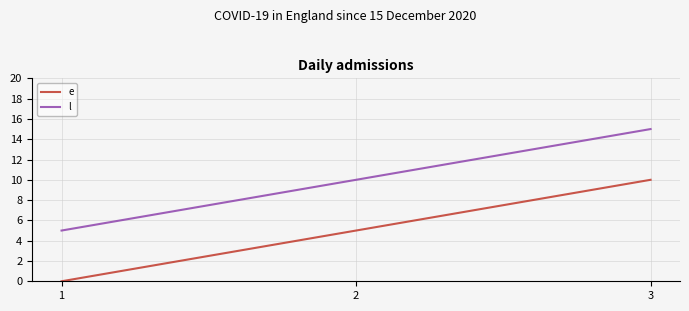

What is the spread (max minus min) of values at 3?

5